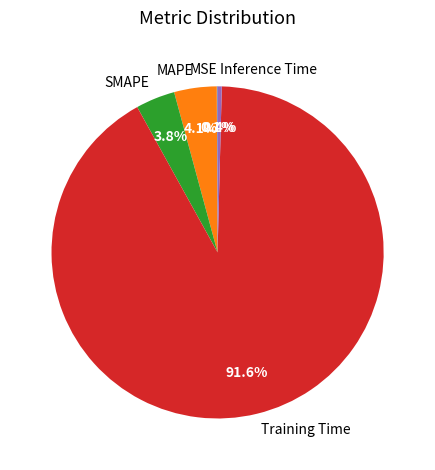

What is the largest slice in the pie chart?

Training Time